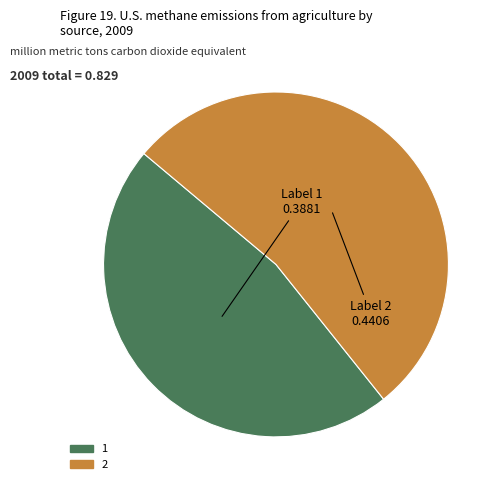

What is the majority slice?

2